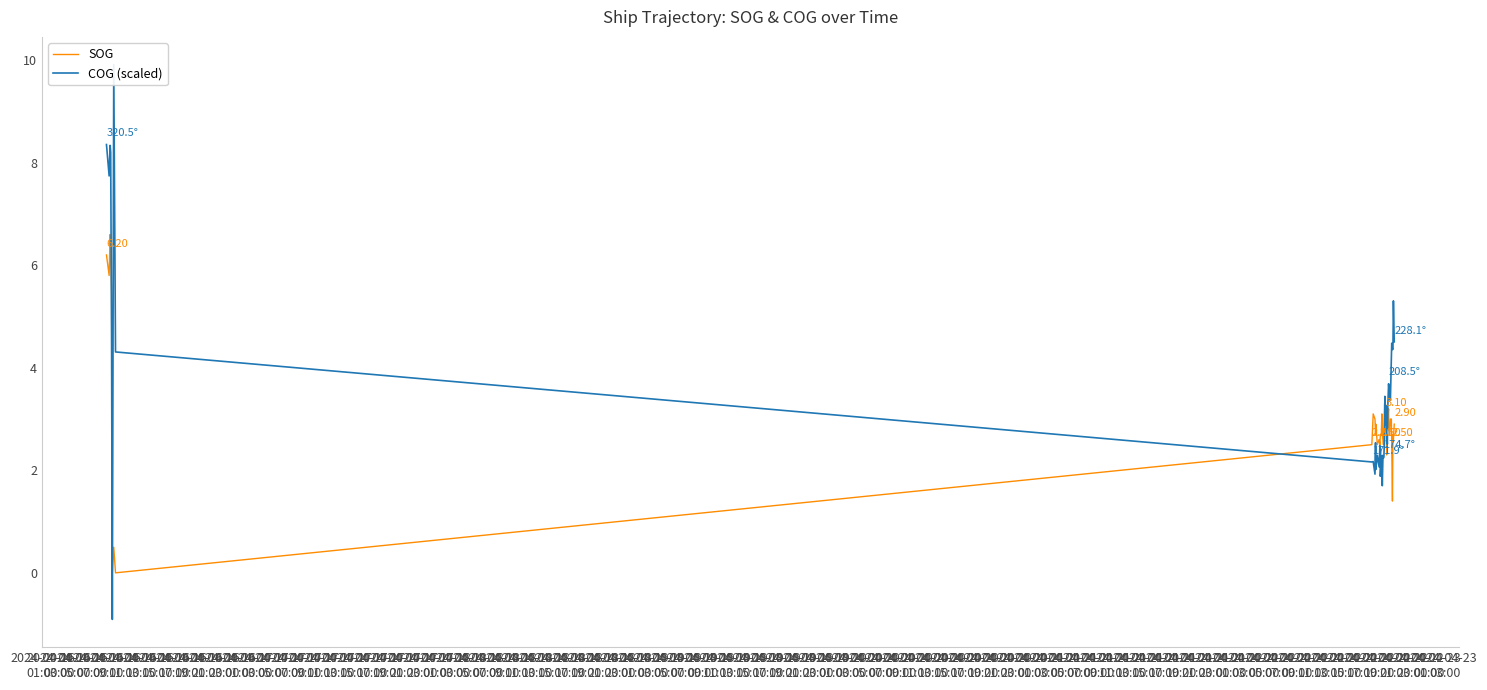

What is the average value of the COG (scaled) series?

3.6